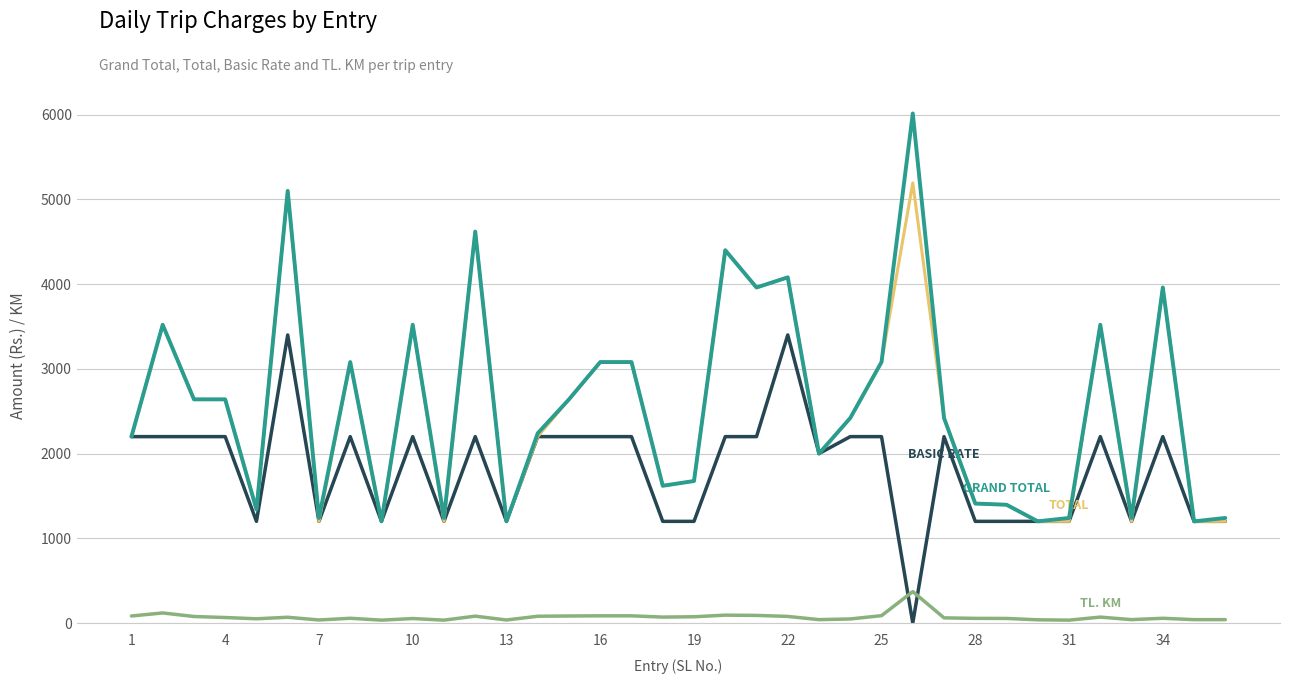

Is this an area chart (filled region under the line)?

No